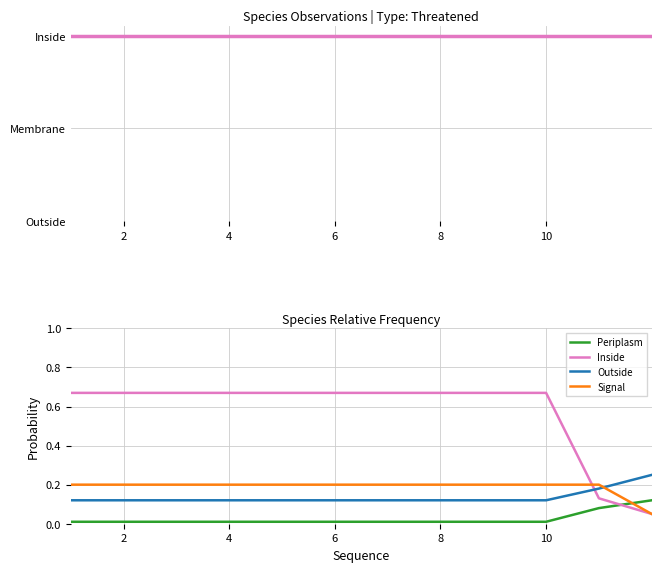

The value of Signal at 2 is 0.2. True or false?

True